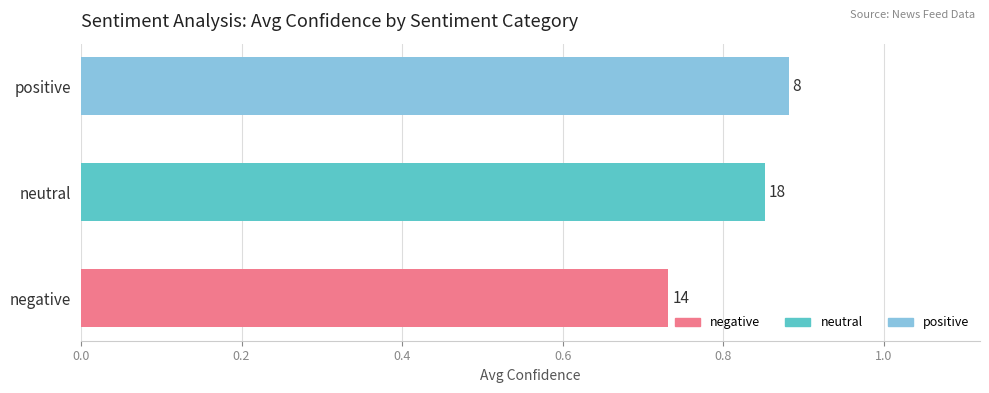

How many bars are there in total?

3